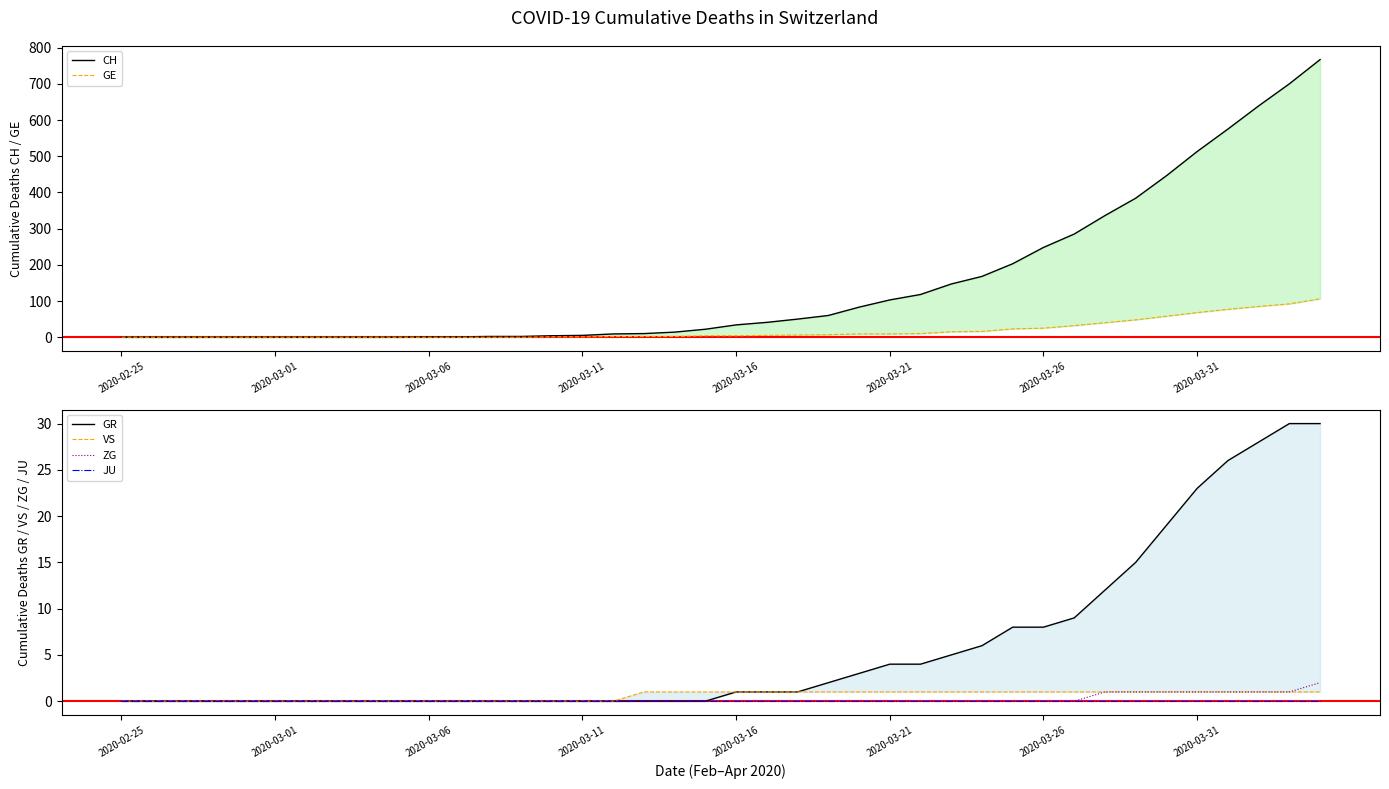

Between 27 and 39, which series saw the biggest shift?

CH